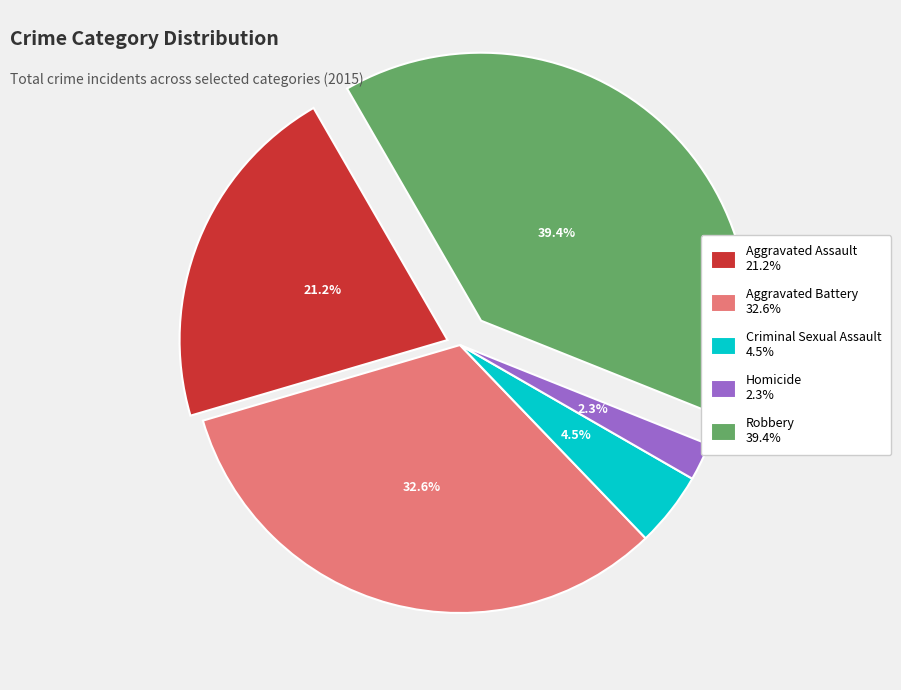

What percentage is NOT represented by Aggravated Battery?

67.4%